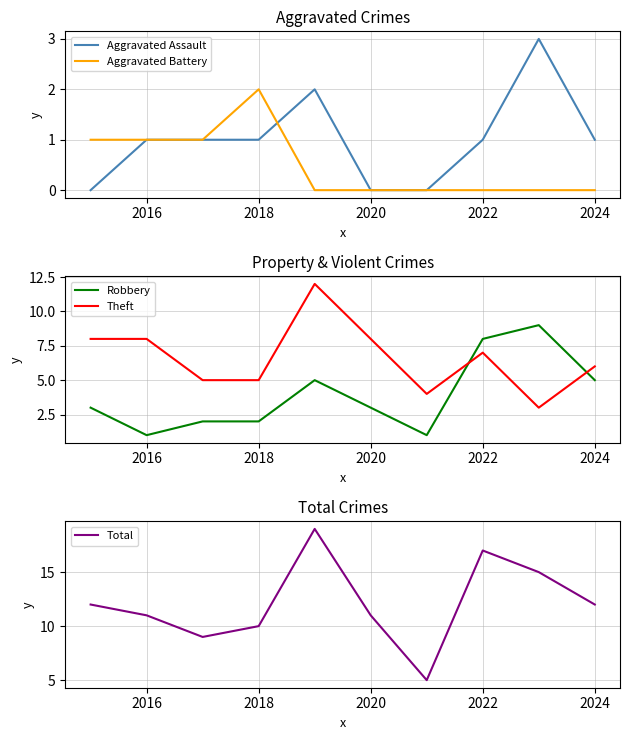

True or false: Theft and Robbery intersect in this chart.

True